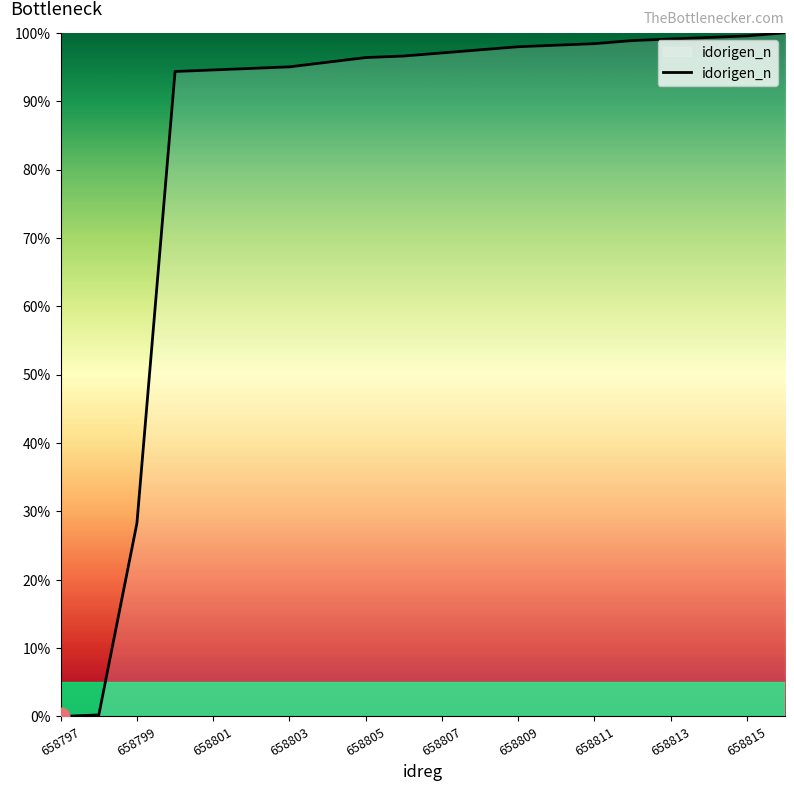

Is this an area chart (filled region under the line)?

No